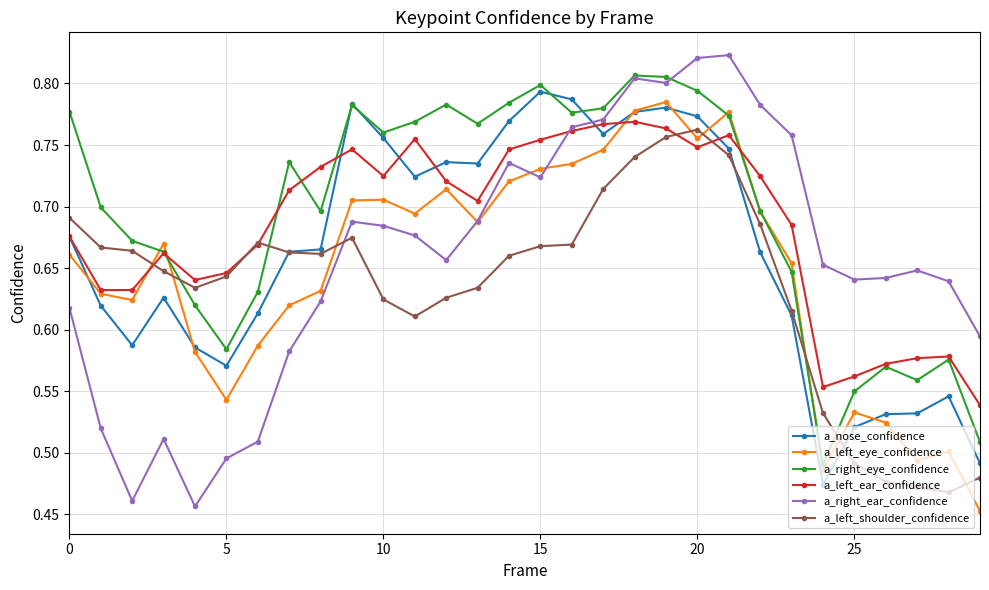

At how many categories does at least one series exceed 0?

30